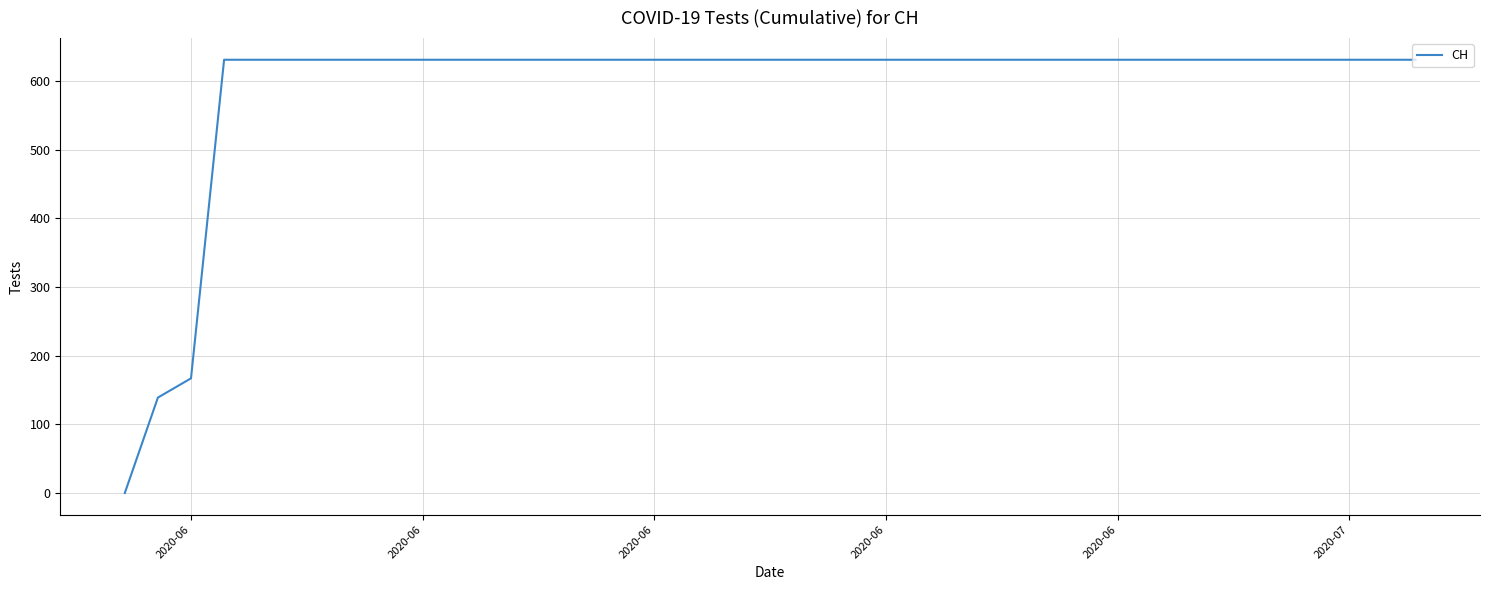

What is the difference between the maximum and minimum values?

631